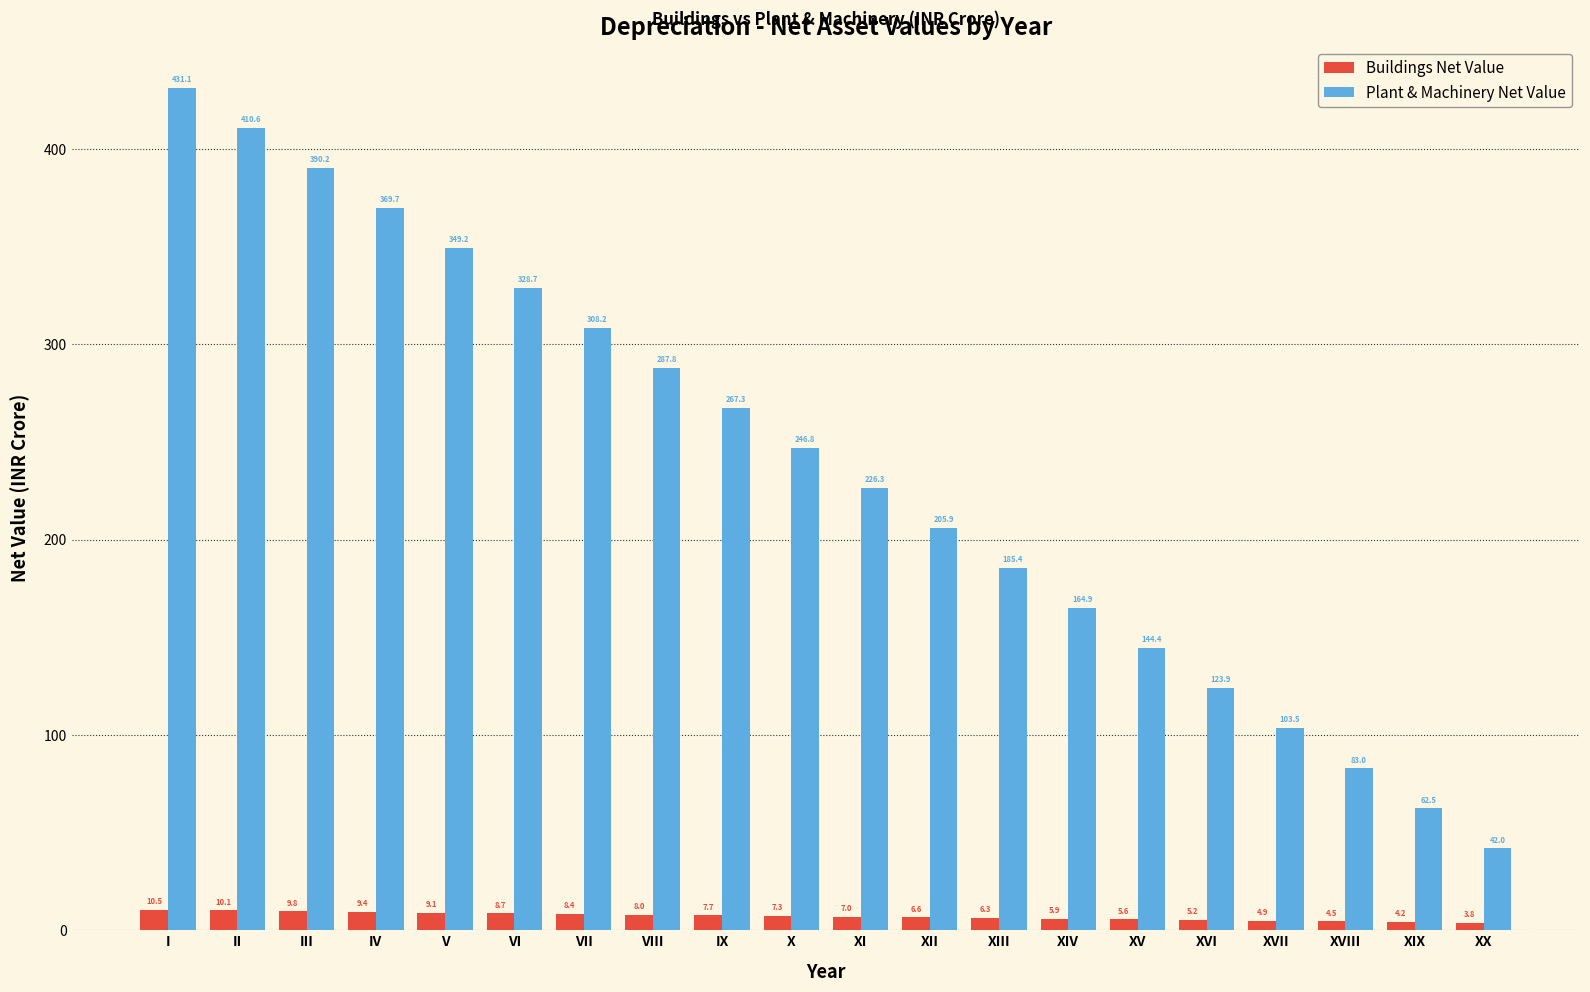

How many values in the Plant & Machinery Net Value series exceed 246?

10